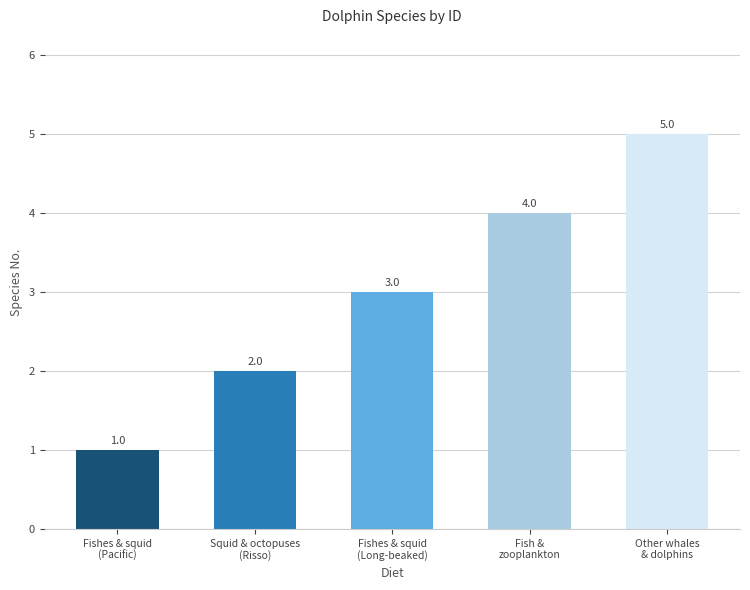

Is it true that the value at Fishes & squid
(Pacific) is 2?

False